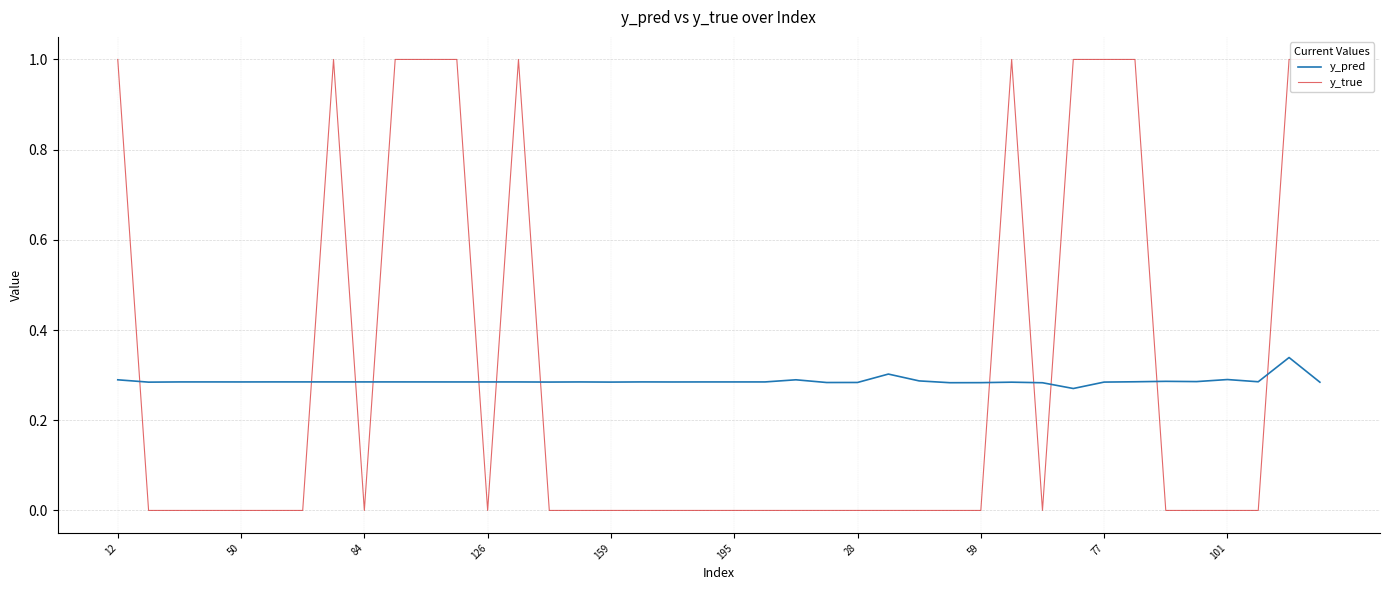

What is the sum of all y_pred values?

11.5